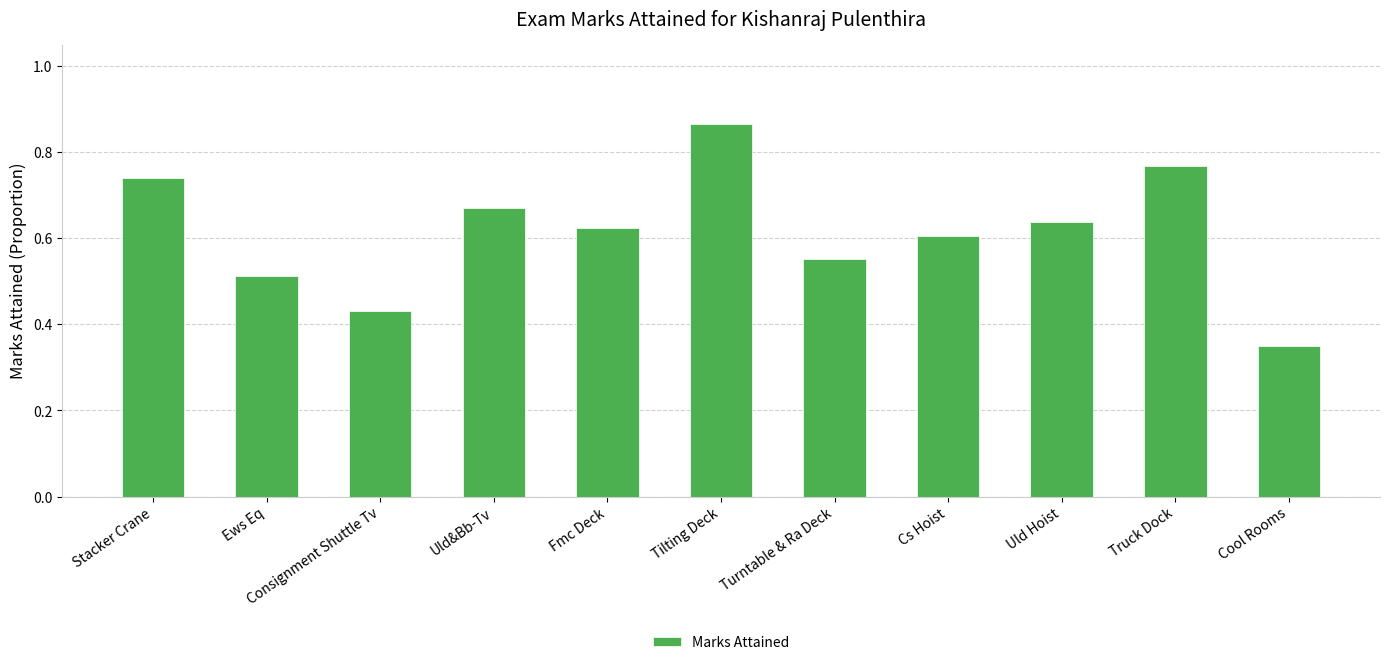

The chart shows a value of 0.6 at Cs Hoist. True or false?

True